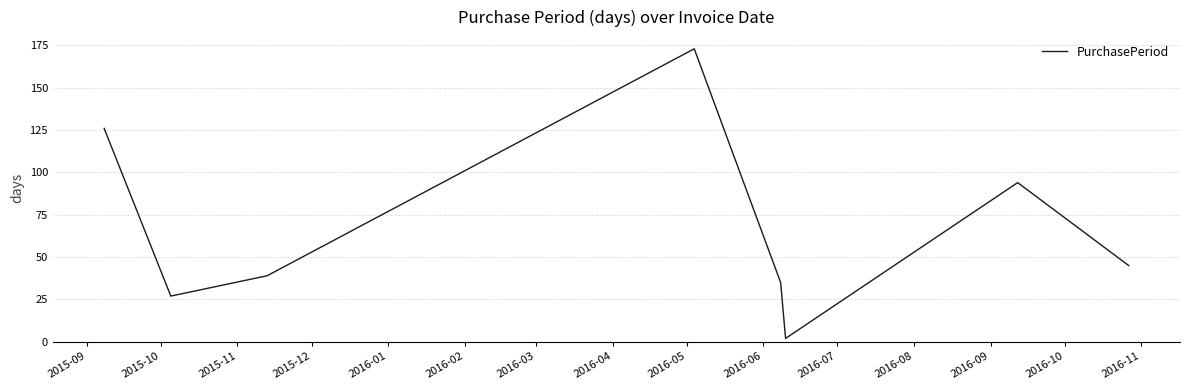

What is the sum of all values?

541